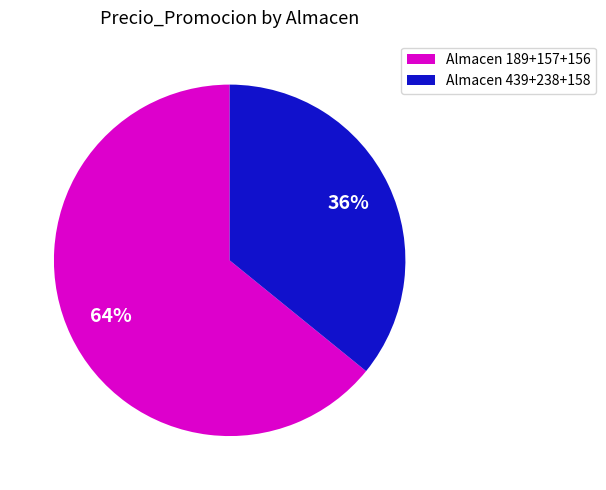

The Almacen 189+157+156 slice represents 49% of the pie. True or false?

False